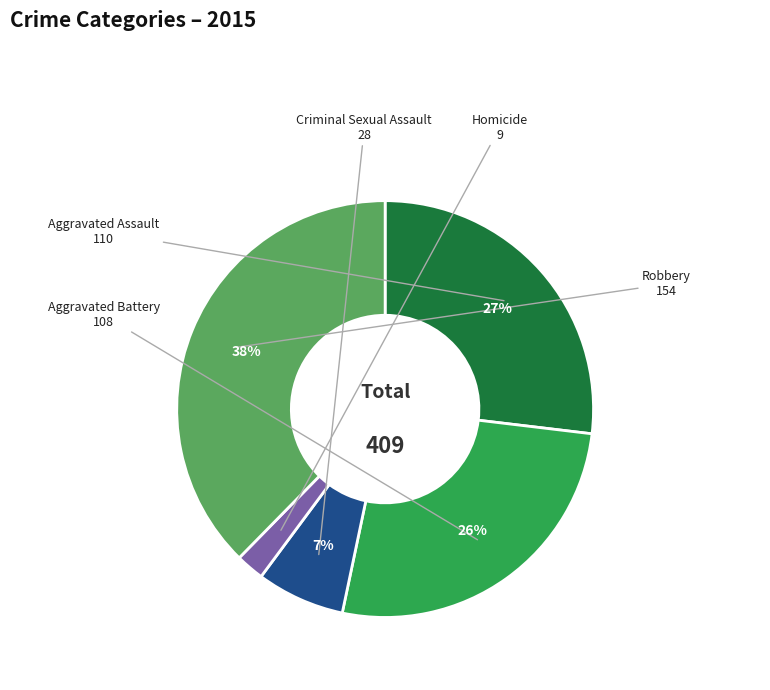

Is it true that Robbery is 25% of the pie?

False